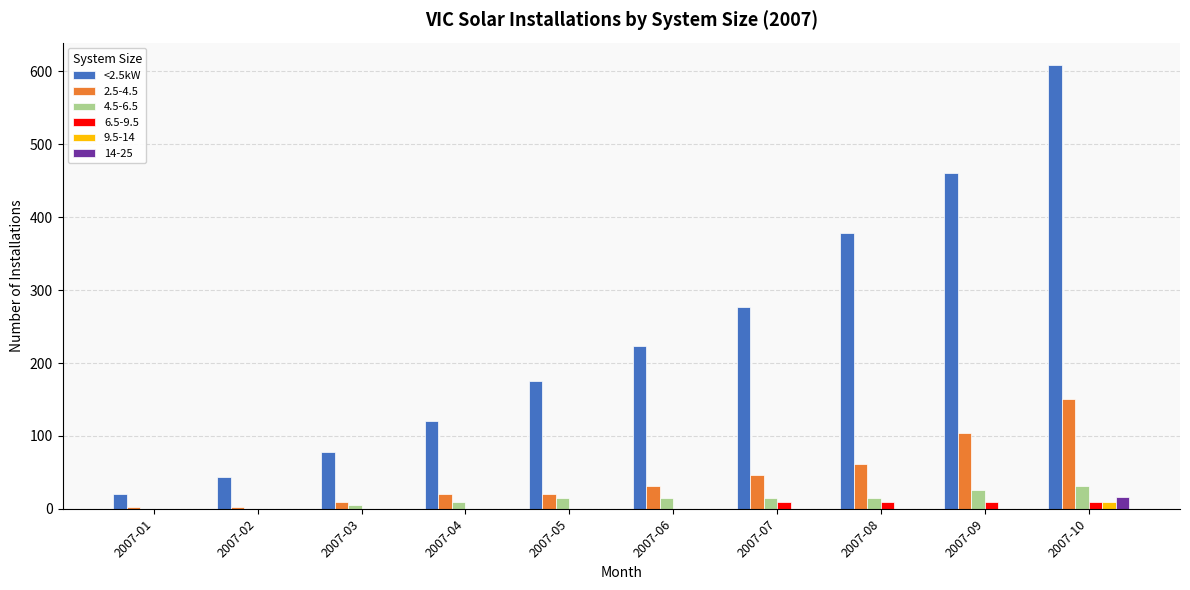

Is the value of 2.5-4.5 at 2007-10 greater than the value of <2.5kW at 2007-07?

No